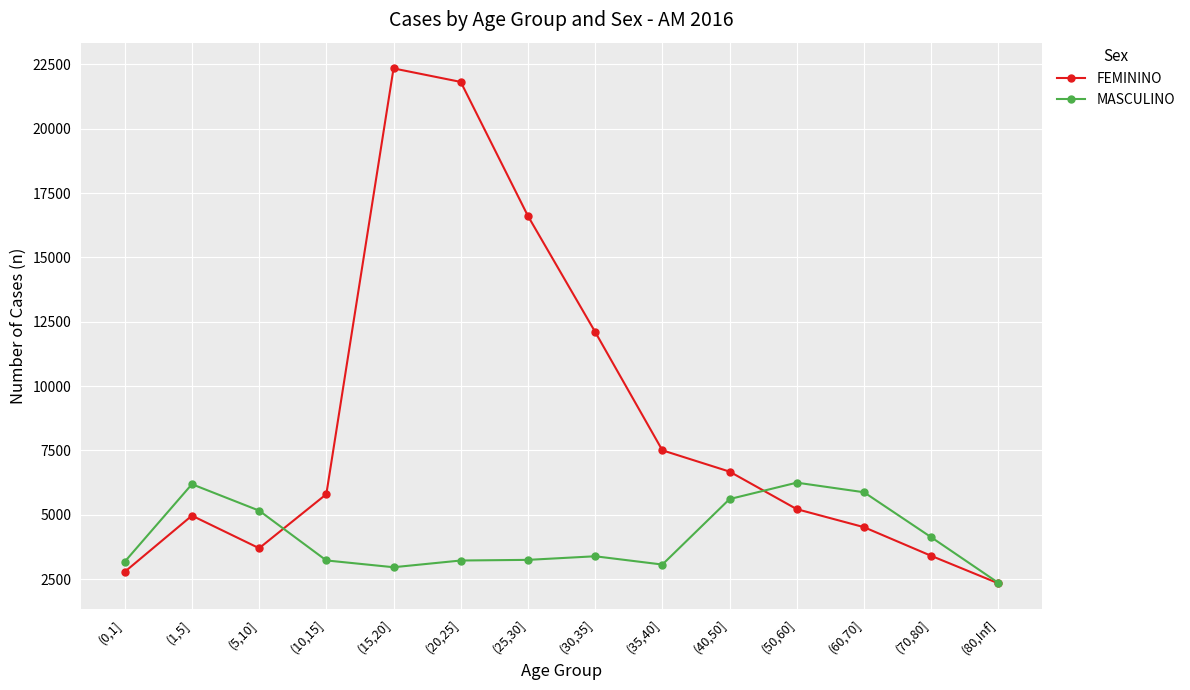

What is the greatest value displayed?

22345